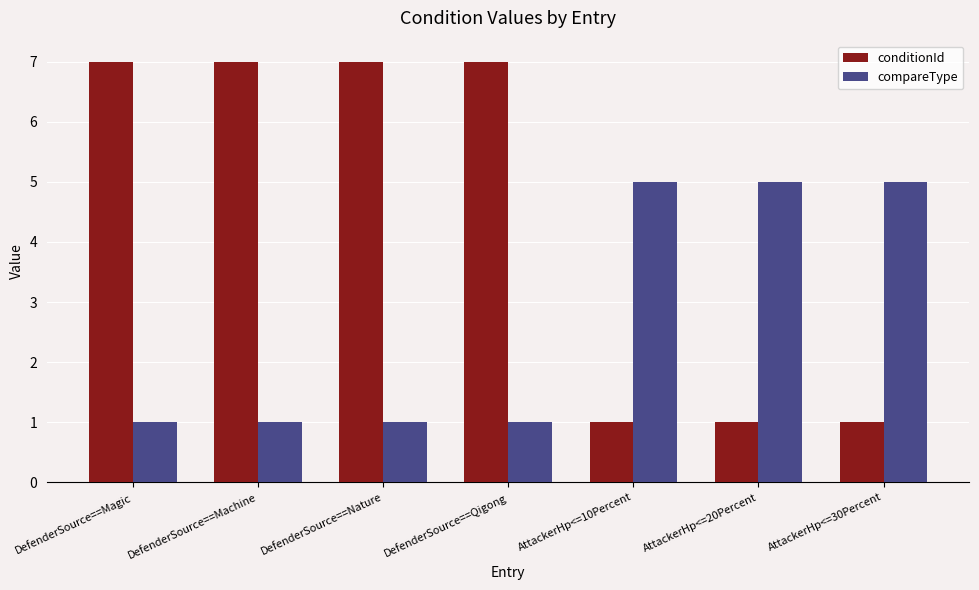

Rank the series by their average value, from highest to lowest.

conditionId, compareType